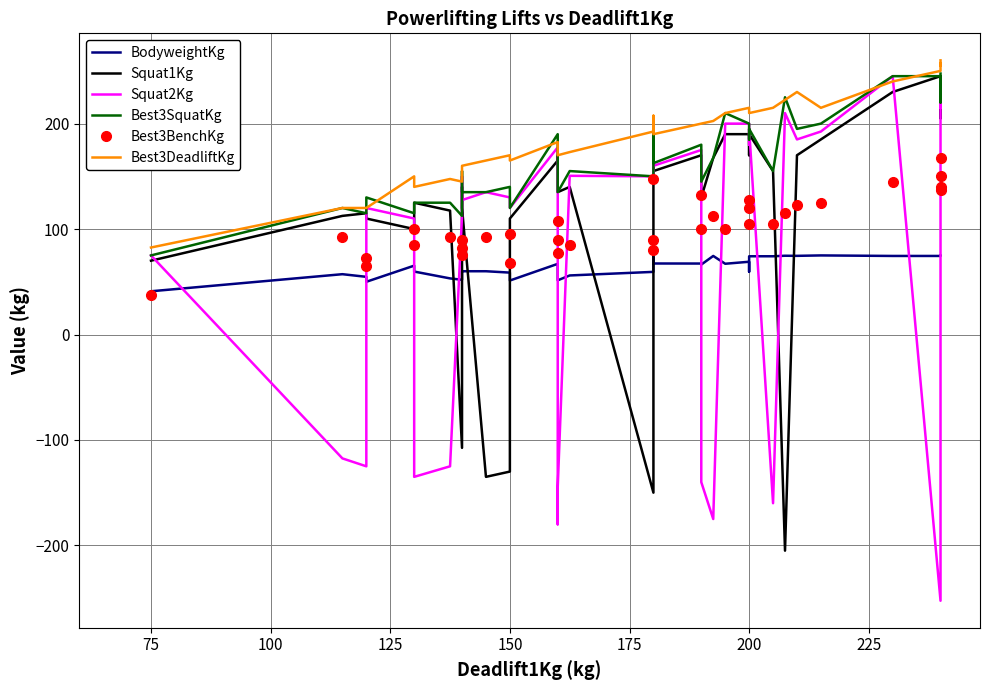

What are all the series names shown in the legend?

BodyweightKg, Squat1Kg, Squat2Kg, Best3SquatKg, Best3BenchKg, Best3DeadliftKg